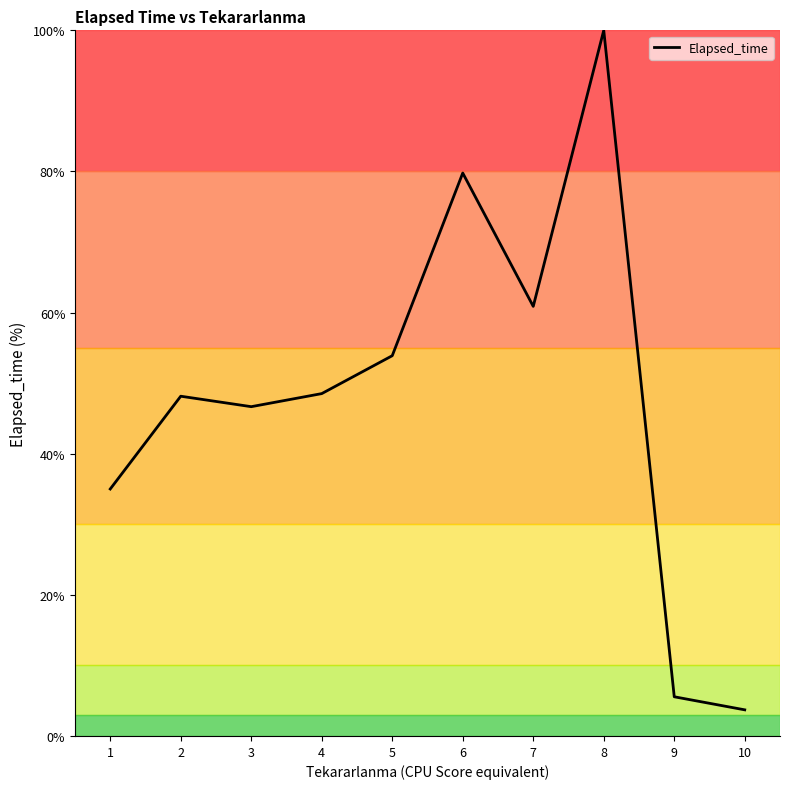

What is the difference between the maximum and minimum values?

96.3